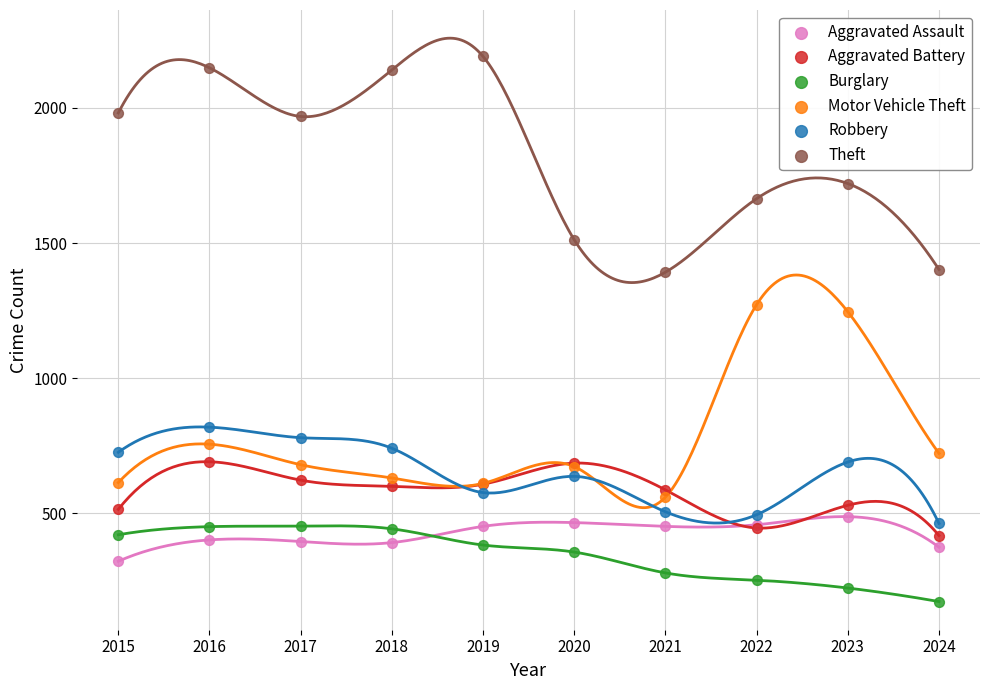

Across all series, what Y value is closest to 1182?

1246